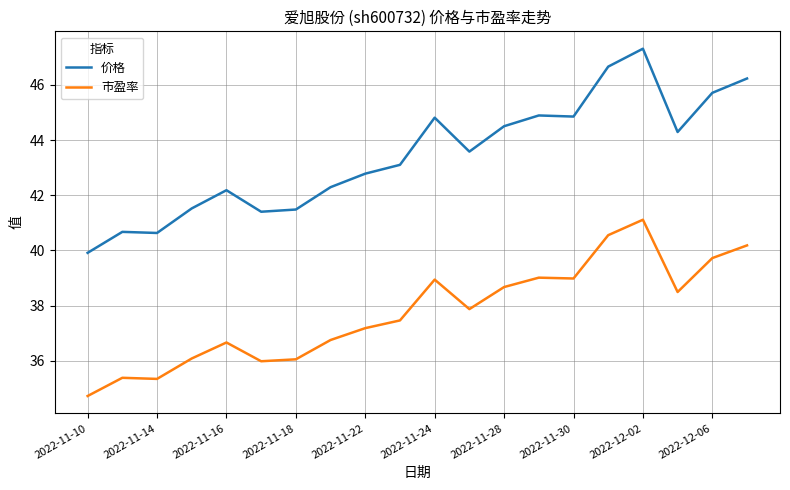

True or false: 价格 and 市盈率 cross at least once.

False